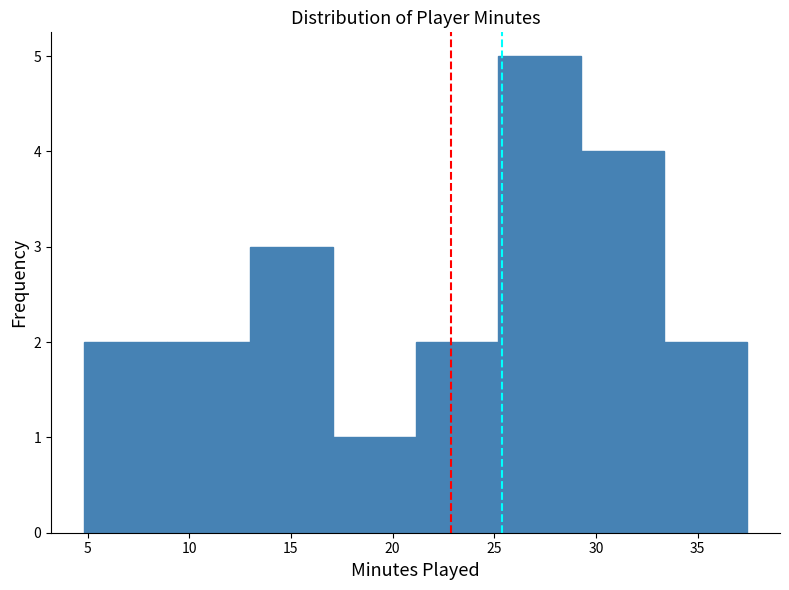

Reading left to right, transcribe this chart: for each bar, give the range it covers on the x-axis and its height. Neither the bar edges nor the heights are printed on the chart, so give them approximately, as read against the axes.

5.0 to 9.0: 2
9.0 to 13.0: 2
13.0 to 17.0: 3
17.0 to 21.0: 1
21.0 to 25.0: 2
25.0 to 29.5: 5
29.5 to 33.5: 4
33.5 to 37.5: 2